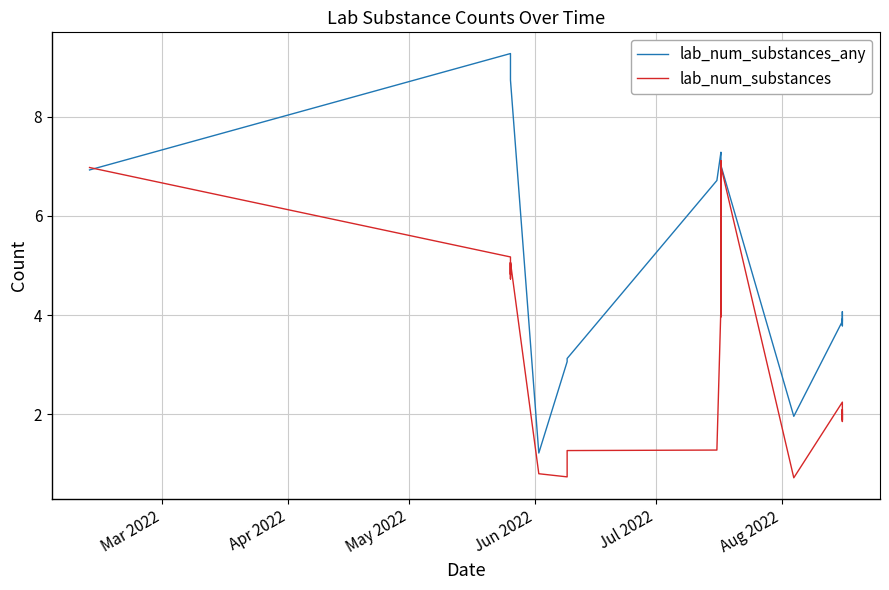

Is this an area chart (filled region under the line)?

No